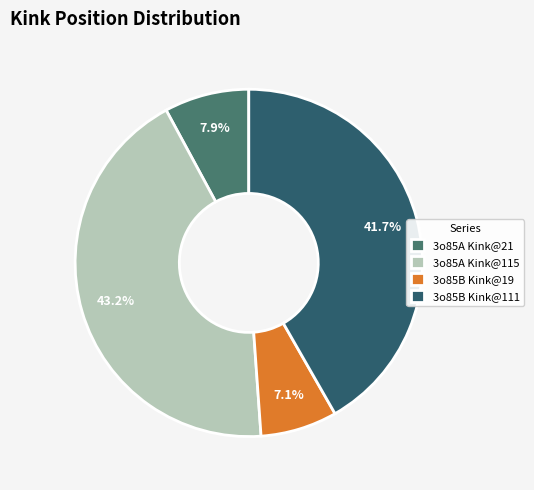

Does 3o85A Kink@115 represent more than half of the total?

No